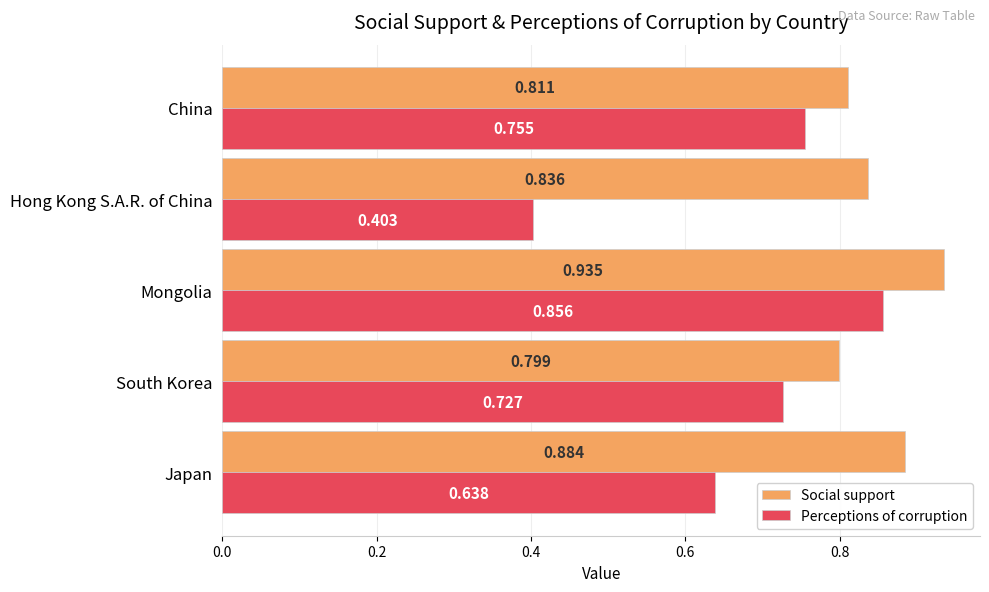

At which category does the chart reach its peak across all series?

Mongolia